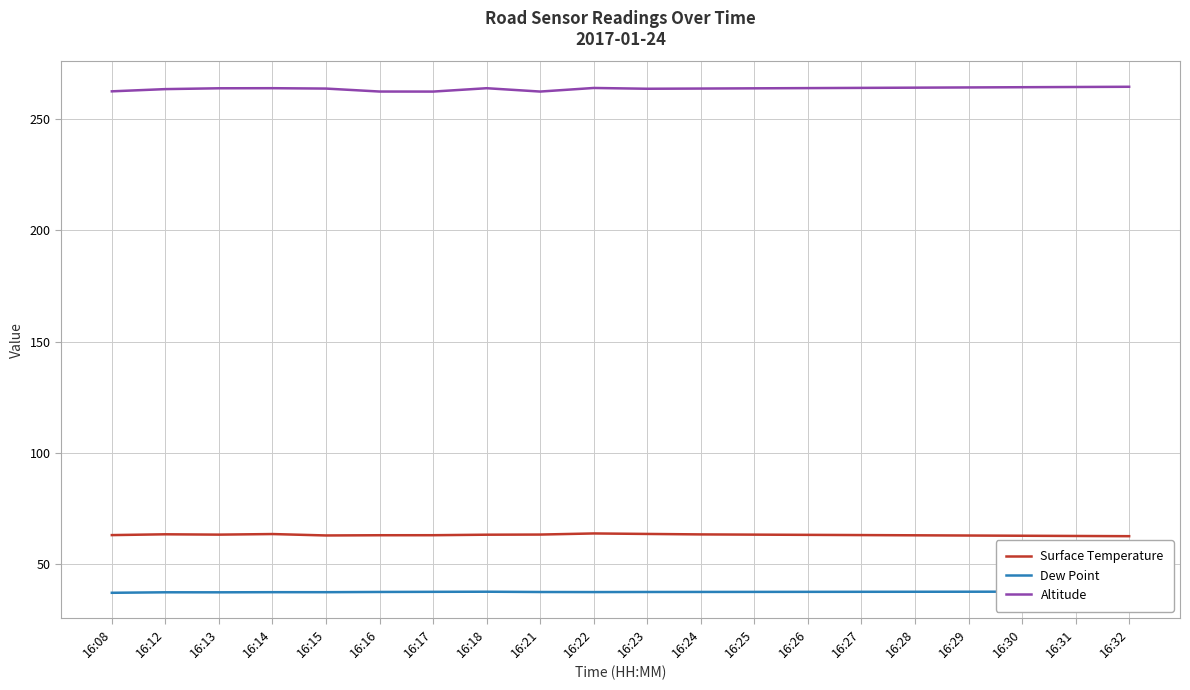

At which label is Surface Temperature closest to 63?

16:29